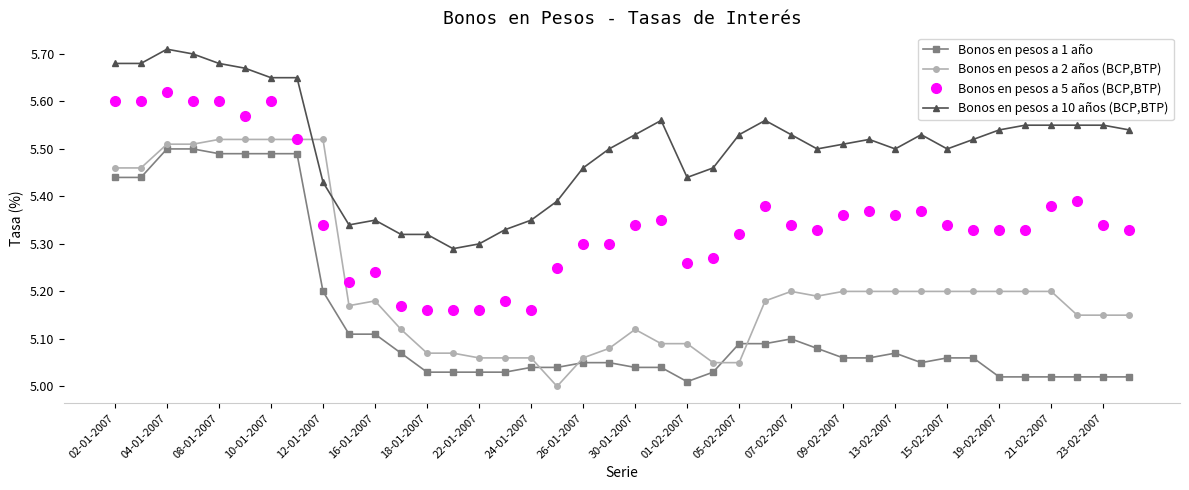

True or false: Bonos en pesos a 1 año and Bonos en pesos a 5 años (BCP,BTP) intersect in this chart.

False